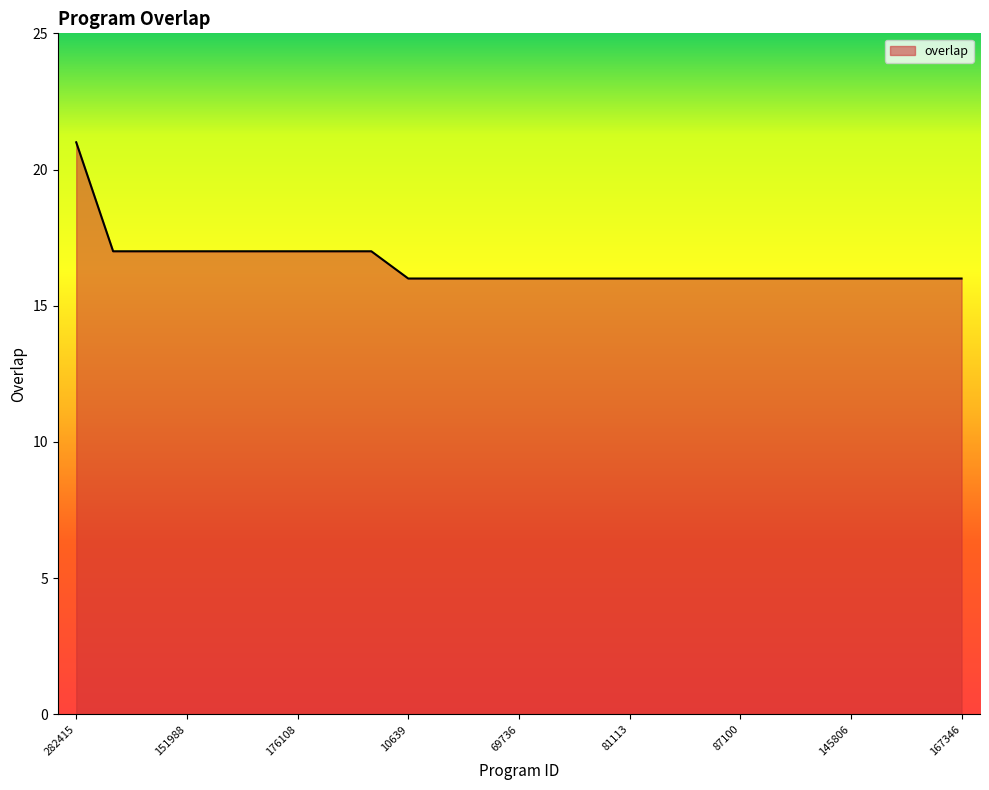

Reading left to right, list all the values displayed in this chart.

21	17	17	17	17	17	17	17	17	16	16	16	16	16	16	16	16	16	16	16	16	16	16	16	16